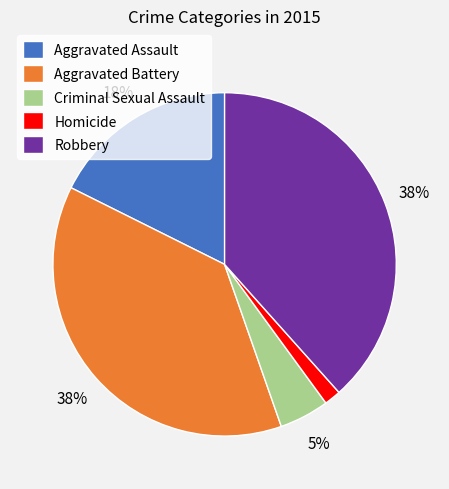

What is the smallest slice in the pie chart?

Homicide